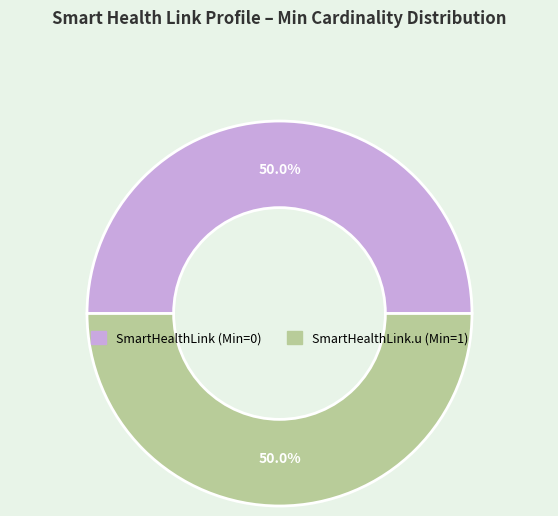

How many segments does this pie chart have?

2